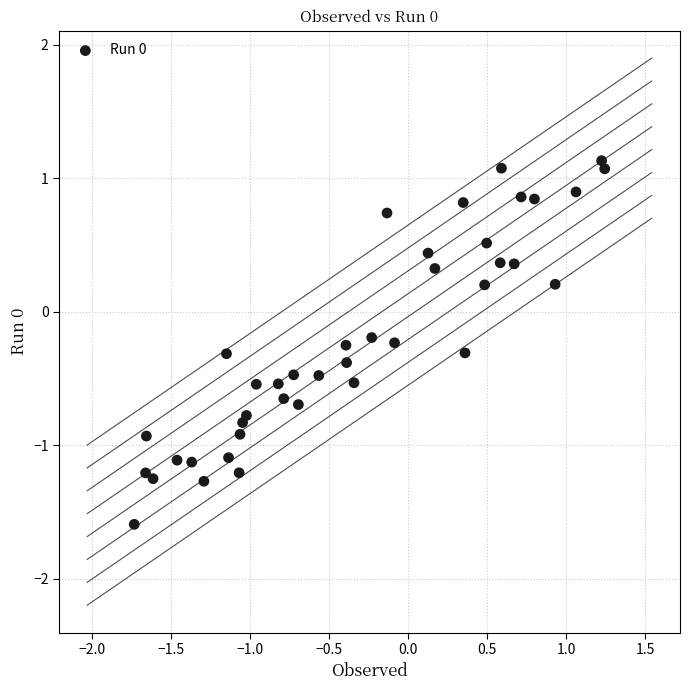

What is the range of Y values (max minus min)?

2.7